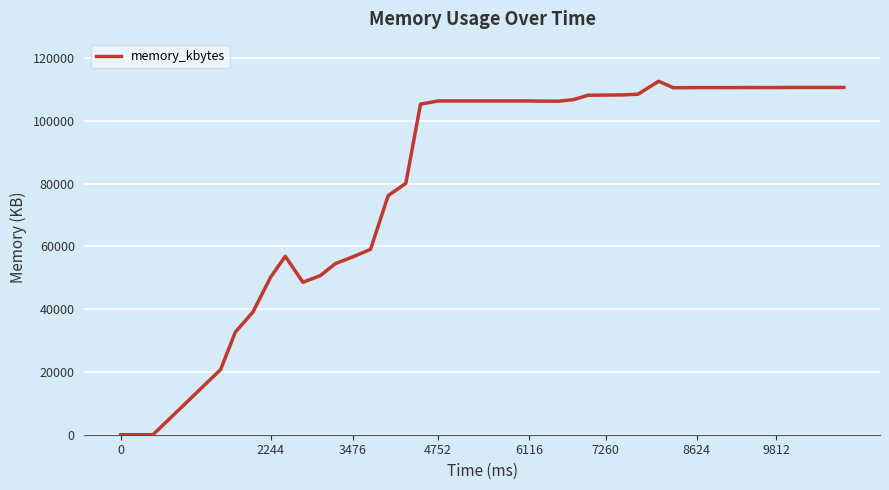

Does the chart display data point markers on the line(s)?

No